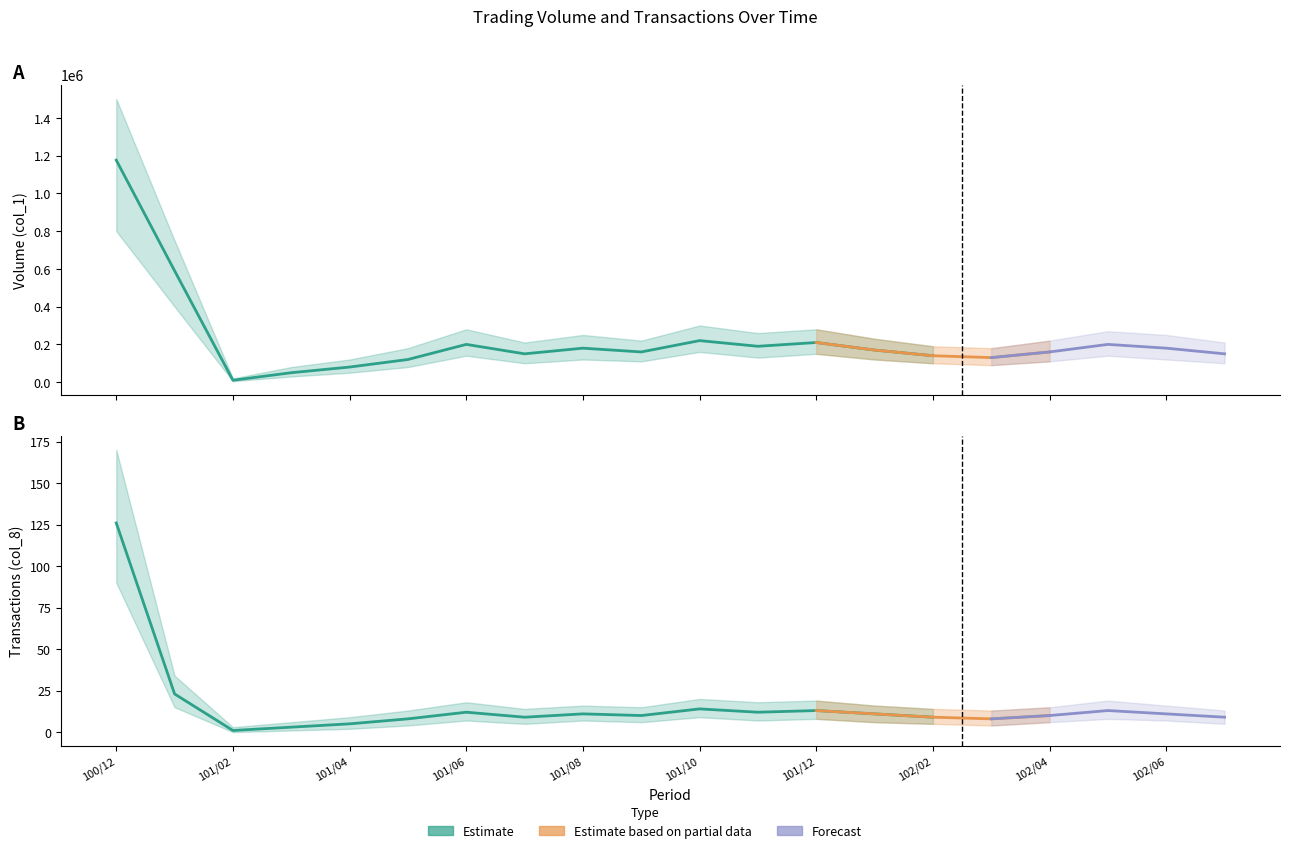

How many interior local peaks does the Volume (col_1) series have?

5